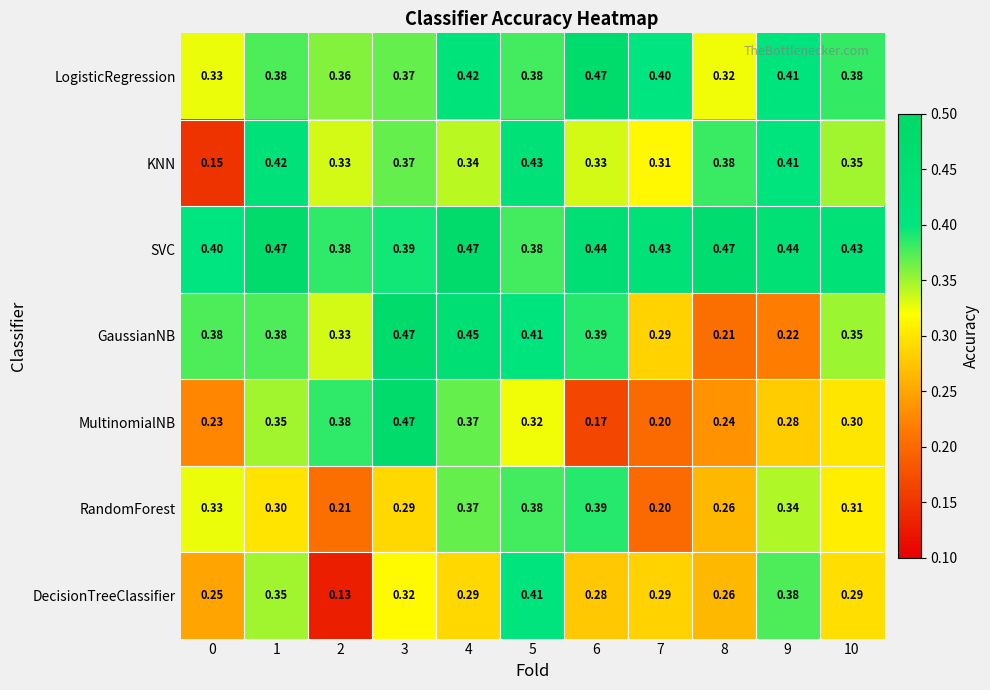

Is the value of RandomForest at 7 greater than the value of LogisticRegression at 2?

No